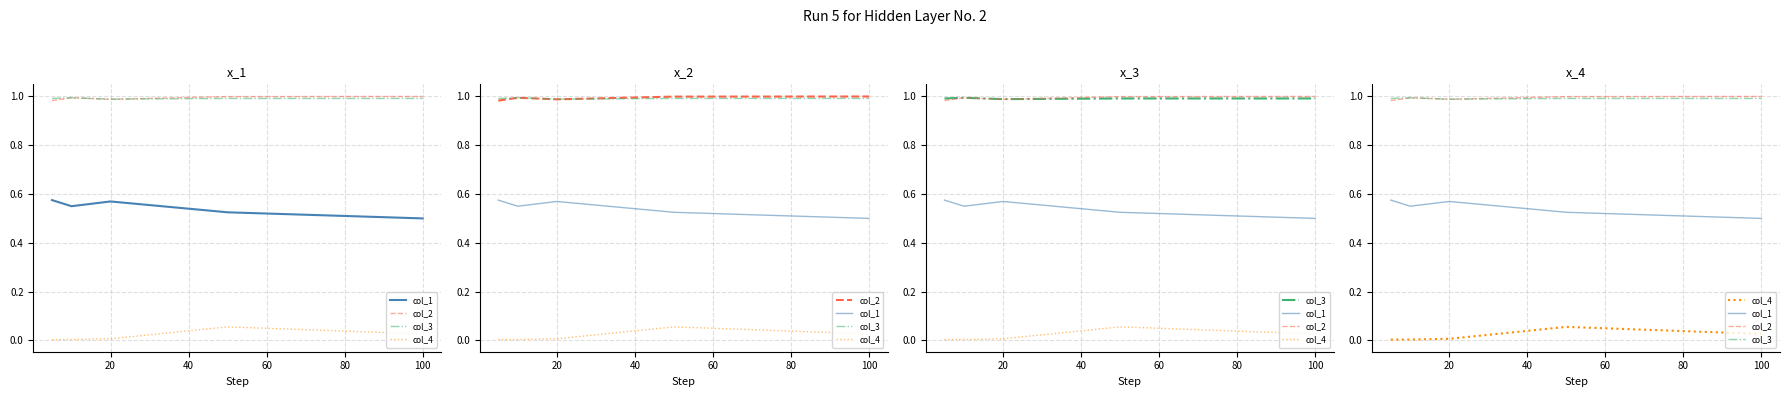

At 20, list the series in order from smallest to largest.

col_4, col_1, col_2, col_3